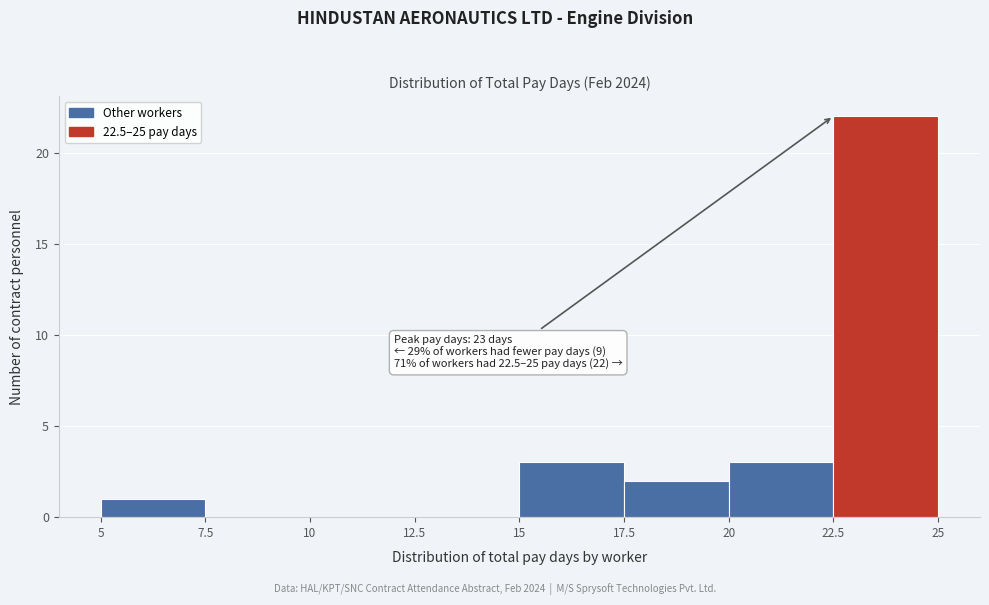

Which range on the x-axis has the tallest bar?

22.5 to 25